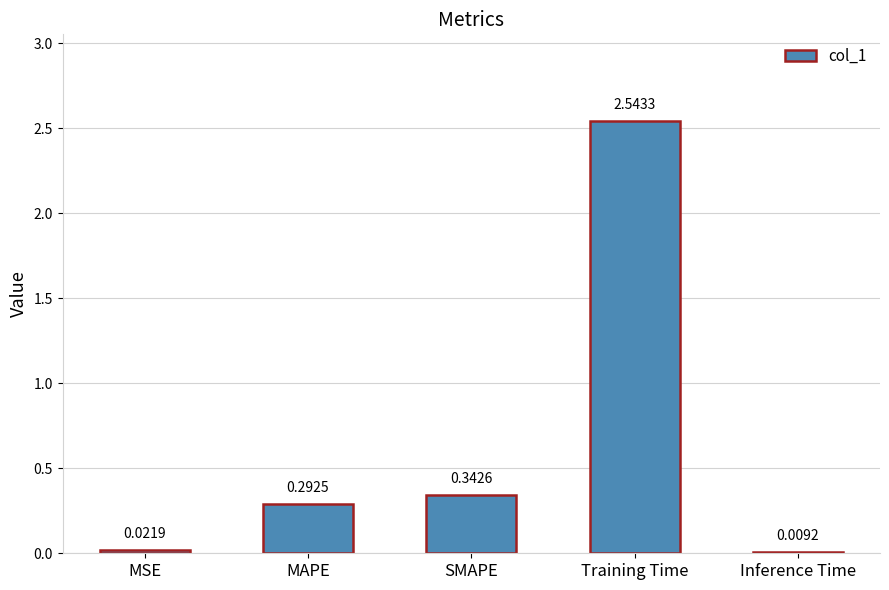

What is the label of the 1st bar from the right?

Inference Time